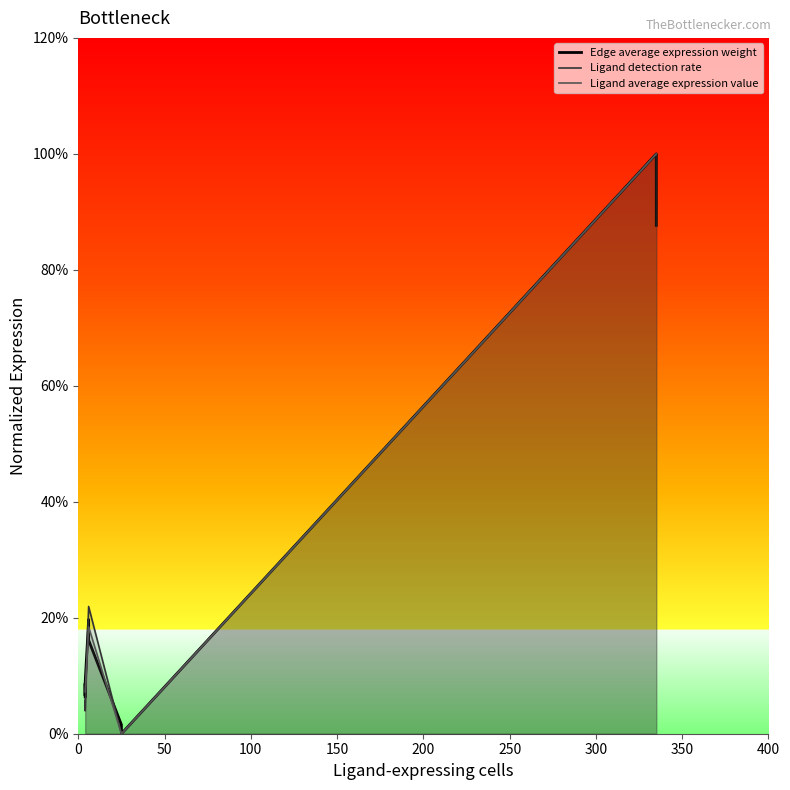

How many lines are shown in the chart?

3